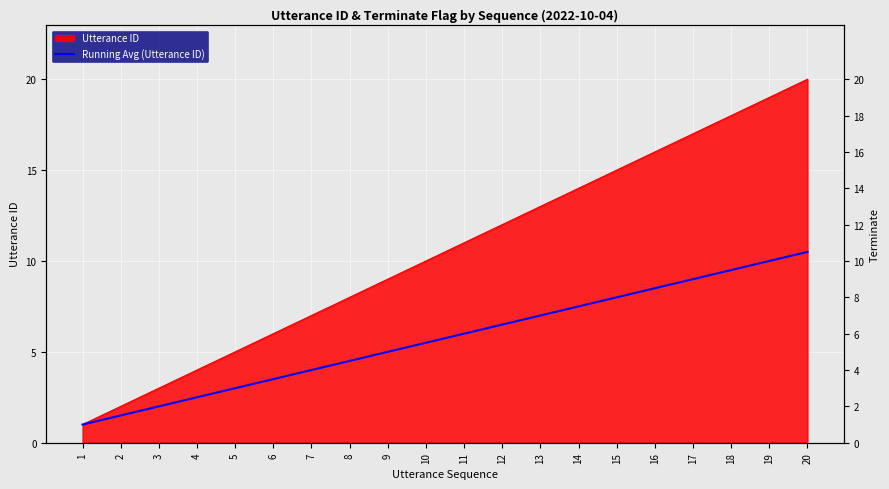

Rank the categories by value from lowest to highest.

1, 2, 3, 4, 5, 6, 7, 8, 9, 10, 11, 12, 13, 14, 15, 16, 17, 18, 19, 20